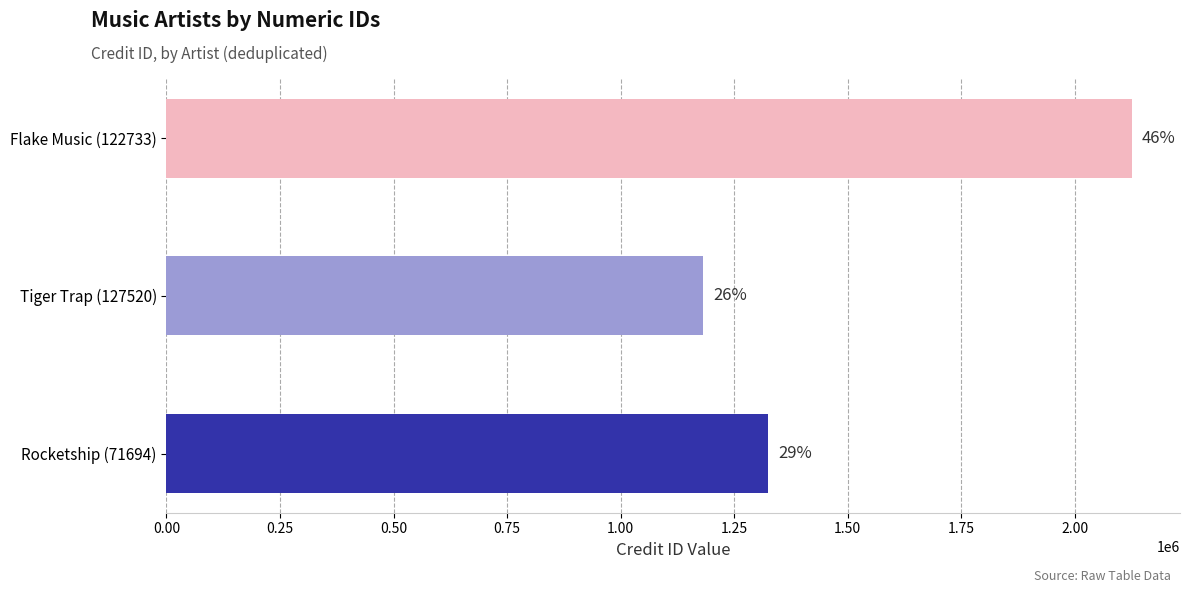

What is the difference between the maximum and minimum values?

943756